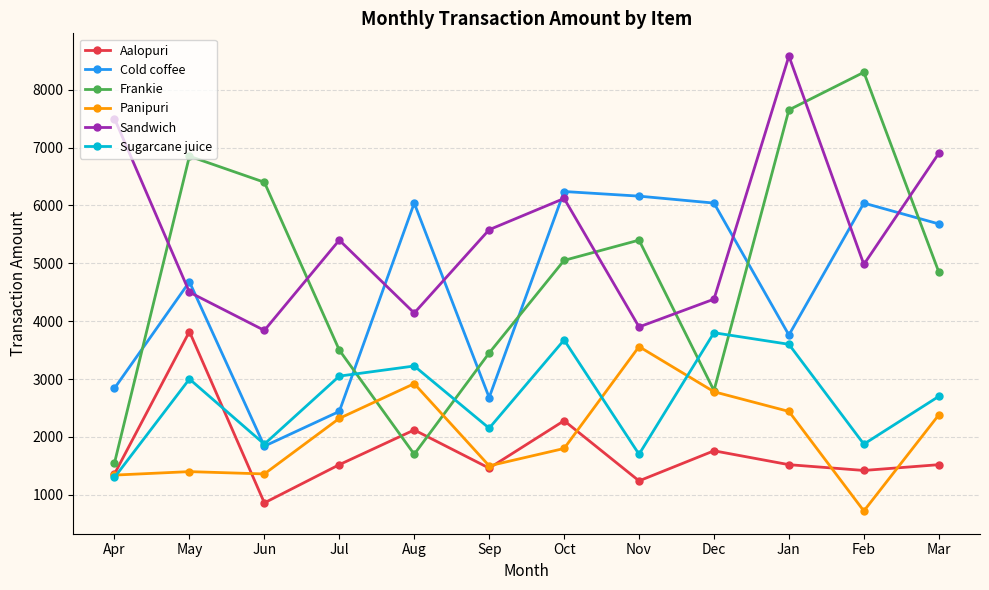

True or false: Frankie and Sandwich intersect in this chart.

True